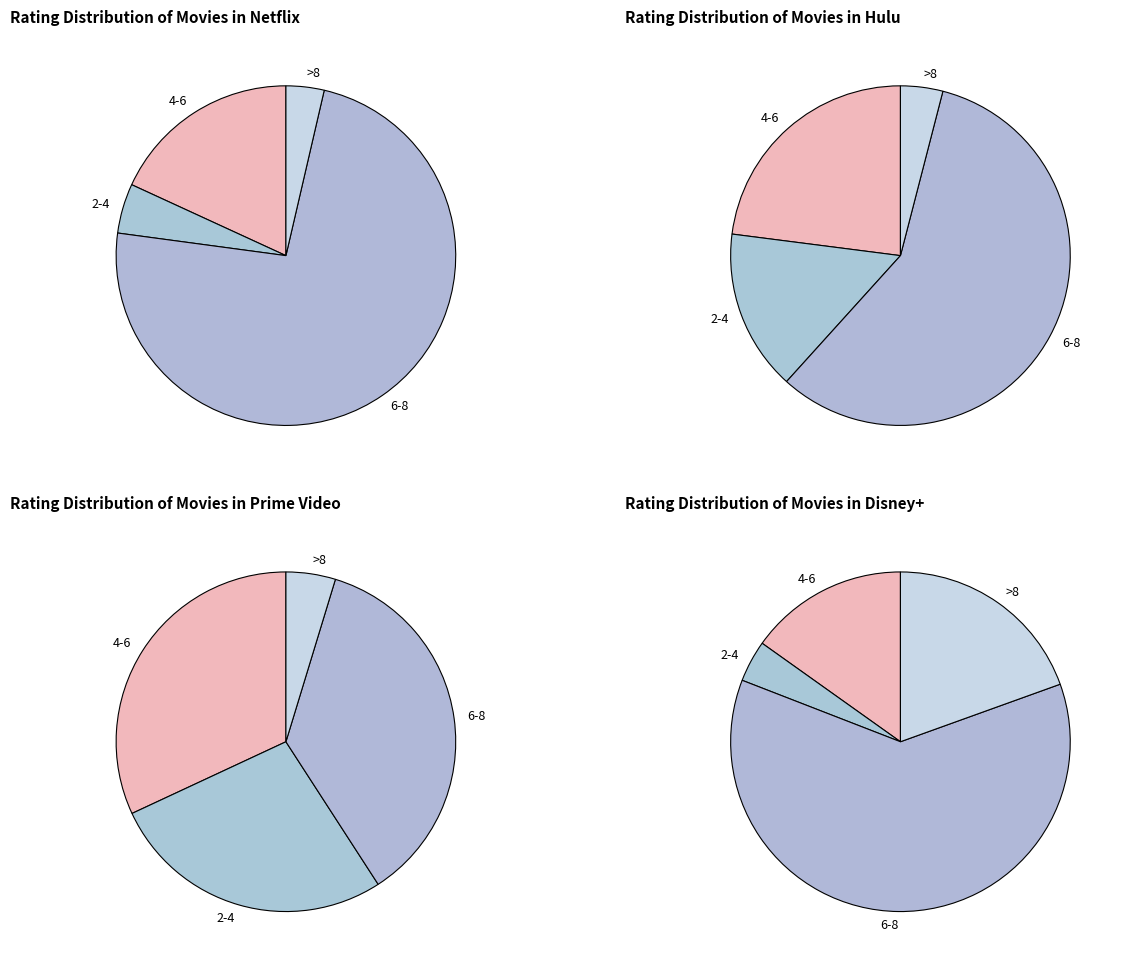

True or false: 0.2 accounts for 25% of the total.

False